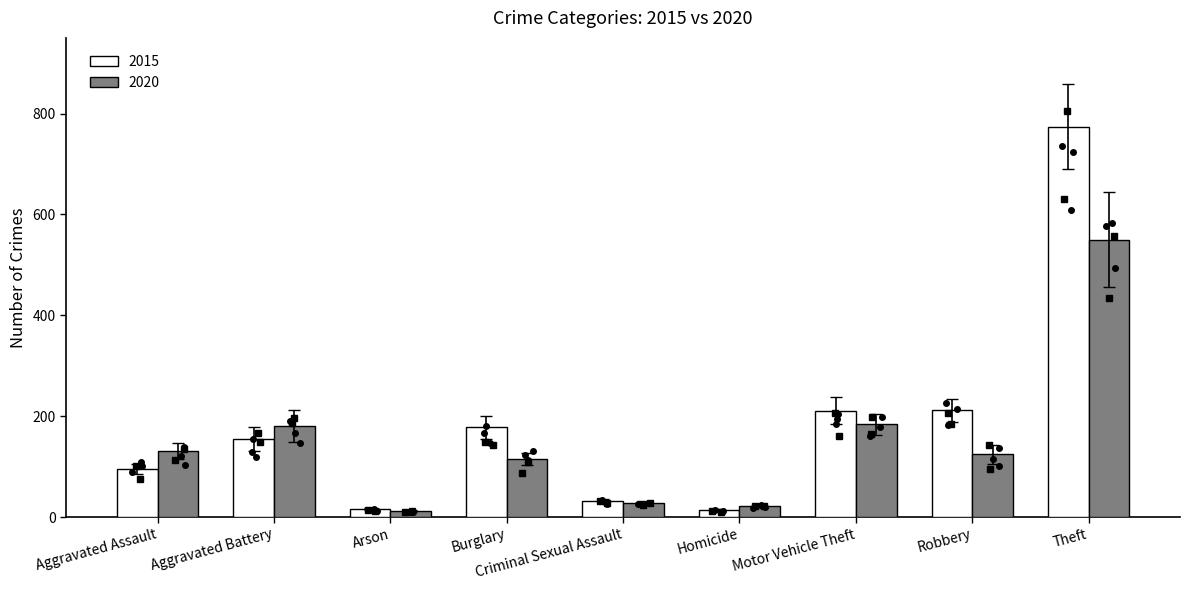

List the series in order of their peak value, lowest first.

2020, 2015